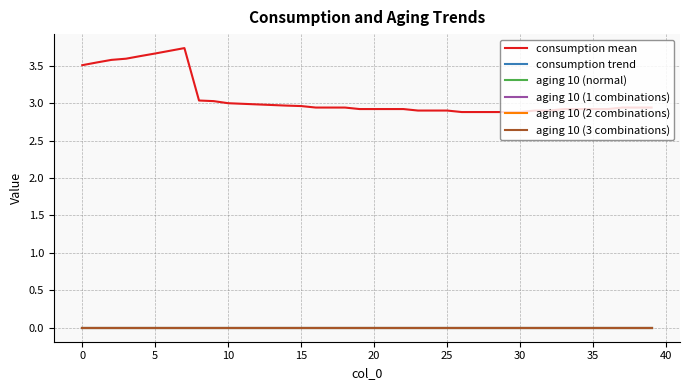

Reading right to left, transcribe all the data shown in this chart.

consumption mean: 2.9	2.9	2.9	2.9	2.9	2.9	2.9	2.9	2.9	2.9	2.9	2.9	2.9	2.9	2.9	2.9	2.9	2.9	2.9	2.9	2.9	2.9	2.9	2.9	3.0	3.0	3.0	3.0	3.0	3.0	3.0	3.0	3.7	3.7	3.7	3.6	3.6	3.6	3.5	3.5
consumption trend: 0.0	0.0	0.0	0.0	0.0	0.0	0.0	0.0	0.0	0.0	0.0	0.0	0.0	0.0	0.0	0.0	0.0	0.0	0.0	0.0	0.0	0.0	0.0	0.0	0.0	0.0	0.0	0.0	0.0	0.0	0.0	0.0	0.0	0.0	0.0	0.0	0.0	0.0	0.0	0.0
aging 10 (normal): 0.0	0.0	0.0	0.0	0.0	0.0	0.0	0.0	0.0	0.0	0.0	0.0	0.0	0.0	0.0	0.0	0.0	0.0	0.0	0.0	0.0	0.0	0.0	0.0	0.0	0.0	0.0	0.0	0.0	0.0	0.0	0.0	0.0	0.0	0.0	0.0	0.0	0.0	0.0	0.0
aging 10 (1 combinations): 0.0	0.0	0.0	0.0	0.0	0.0	0.0	0.0	0.0	0.0	0.0	0.0	0.0	0.0	0.0	0.0	0.0	0.0	0.0	0.0	0.0	0.0	0.0	0.0	0.0	0.0	0.0	0.0	0.0	0.0	0.0	0.0	0.0	0.0	0.0	0.0	0.0	0.0	0.0	0.0
aging 10 (2 combinations): 0.0	0.0	0.0	0.0	0.0	0.0	0.0	0.0	0.0	0.0	0.0	0.0	0.0	0.0	0.0	0.0	0.0	0.0	0.0	0.0	0.0	0.0	0.0	0.0	0.0	0.0	0.0	0.0	0.0	0.0	0.0	0.0	0.0	0.0	0.0	0.0	0.0	0.0	0.0	0.0
aging 10 (3 combinations): 0.0	0.0	0.0	0.0	0.0	0.0	0.0	0.0	0.0	0.0	0.0	0.0	0.0	0.0	0.0	0.0	0.0	0.0	0.0	0.0	0.0	0.0	0.0	0.0	0.0	0.0	0.0	0.0	0.0	0.0	0.0	0.0	0.0	0.0	0.0	0.0	0.0	0.0	0.0	0.0